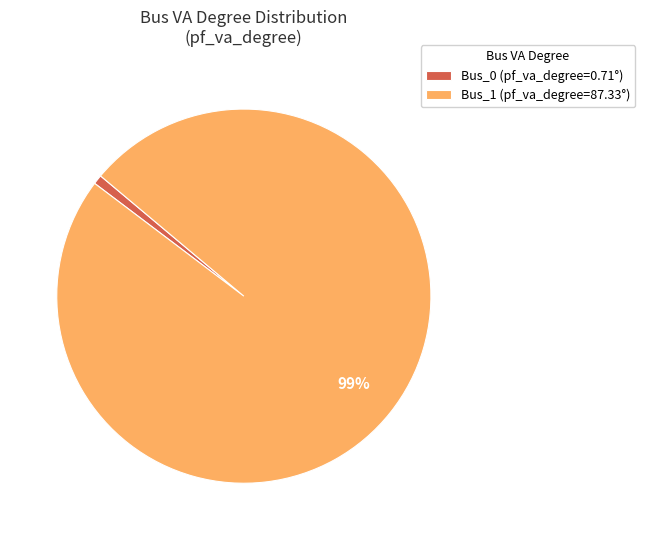

Do Bus_1 (pf_va_degree=87.33°) and Bus_0 (pf_va_degree=0.71°) together represent more than half of the pie?

Yes